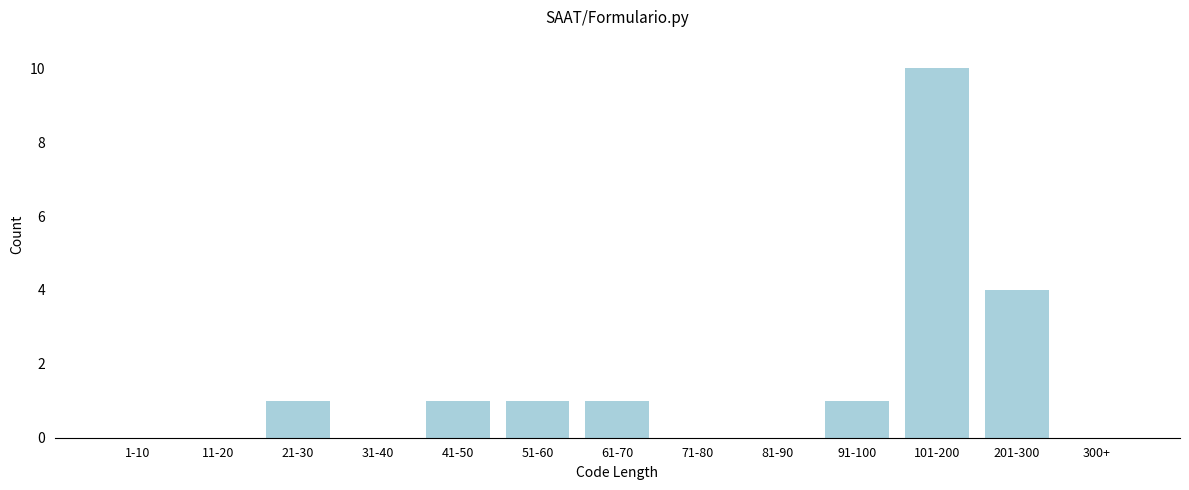

Reading left to right, what are all the values shown in this chart?

1-10=0	11-20=0	21-30=1	31-40=0	41-50=1	51-60=1	61-70=1	71-80=0	81-90=0	91-100=1	101-200=10	201-300=4	300+=0